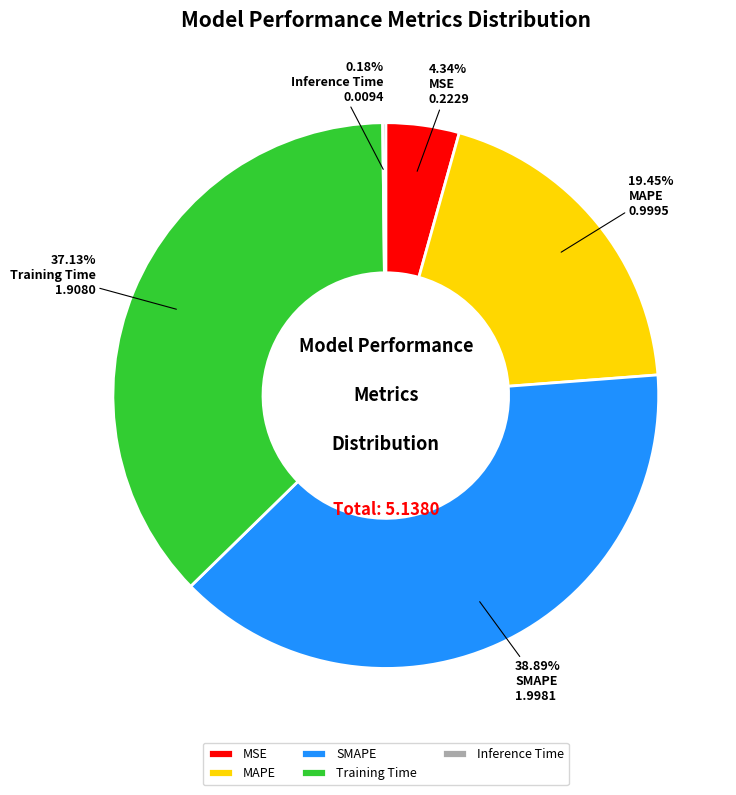

To the nearest percent, what is the combined percentage of SMAPE and MAPE?

58%